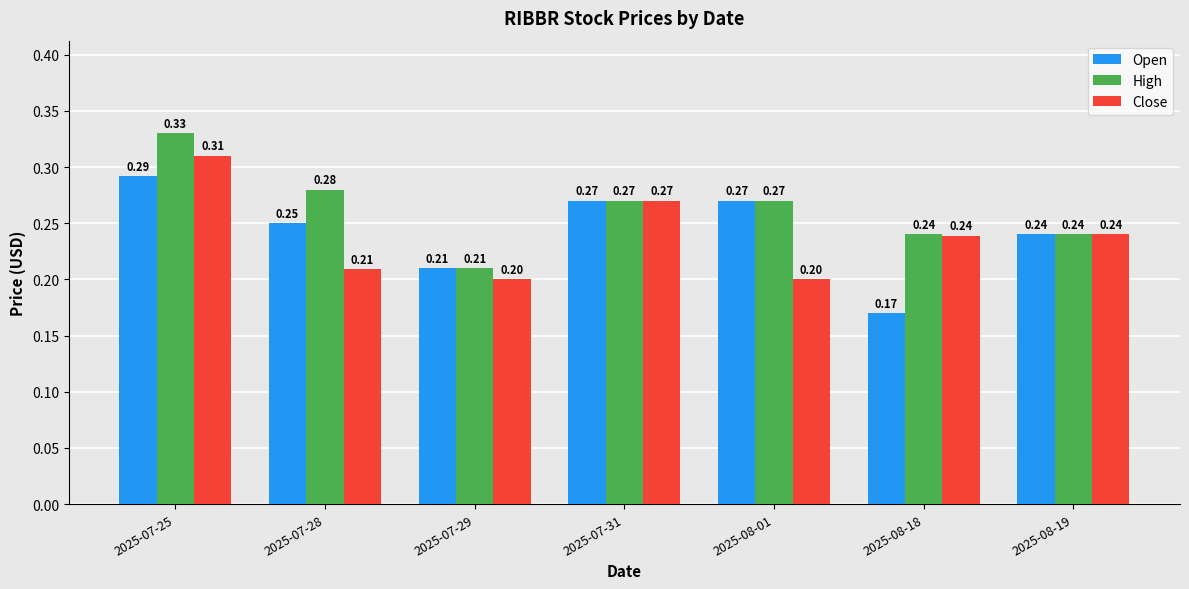

What is the average value of the Open series?

0.2